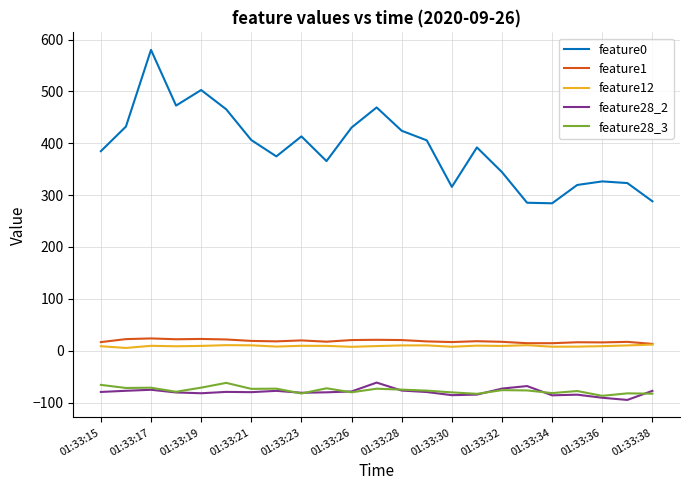

What is the minimum value shown in the chart?

-94.9